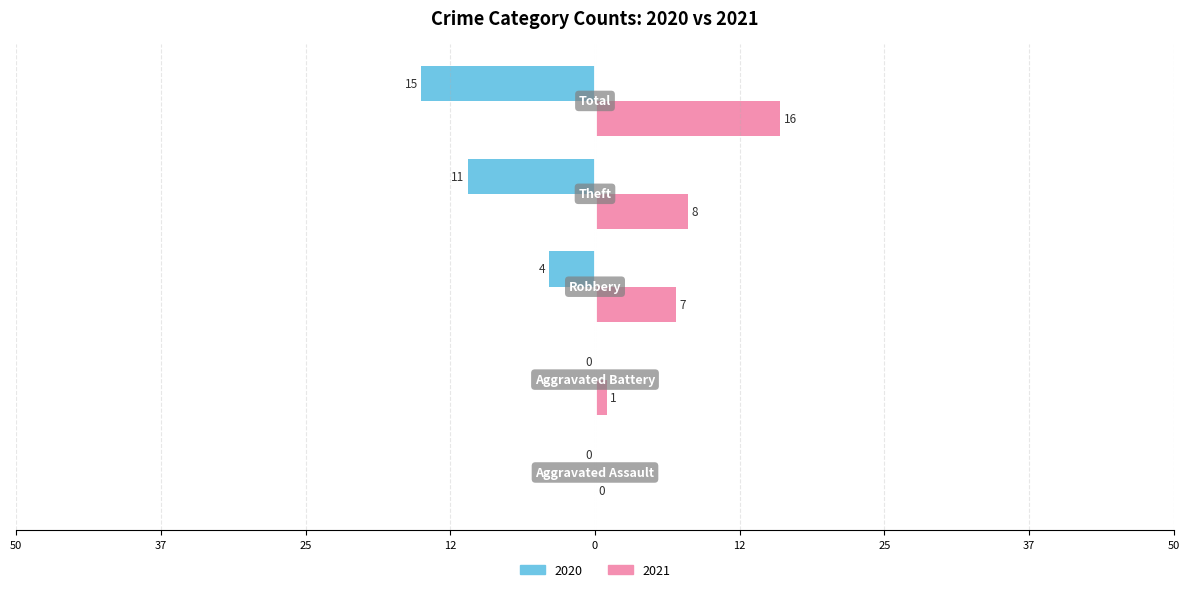

What are all the series names shown in the legend?

2020, 2021